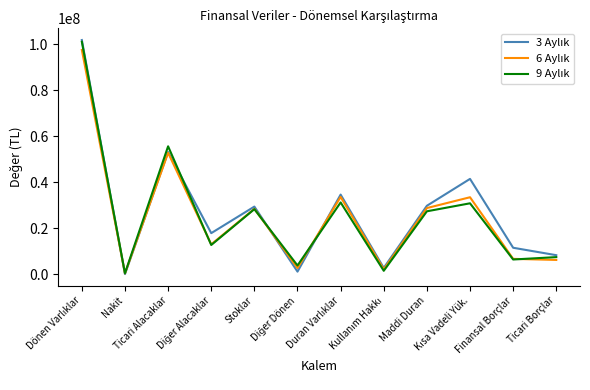

What is the maximum value shown in the chart?

101789972